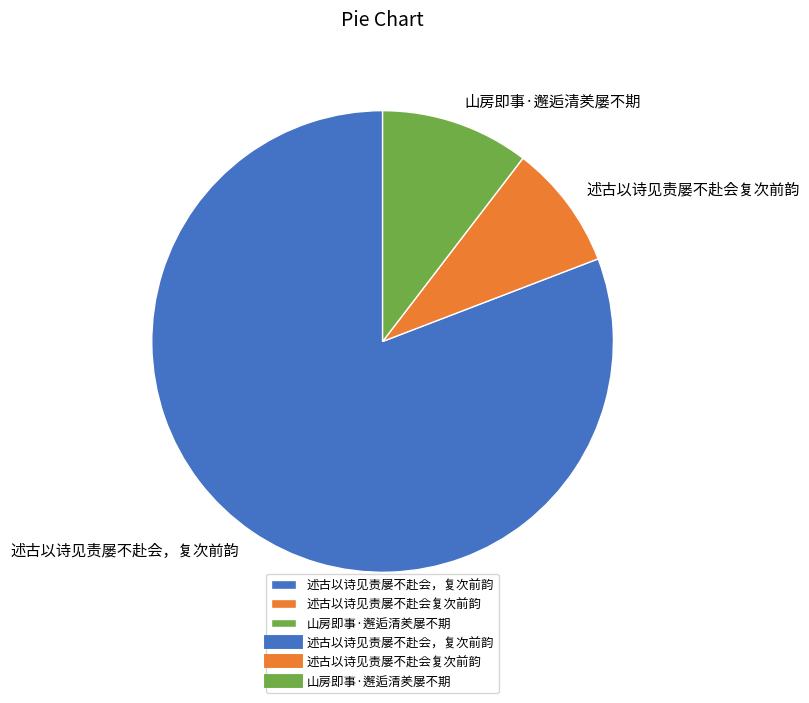

True or false: 述古以诗见责屡不赴会复次前韵 accounts for 9% of the total.

True